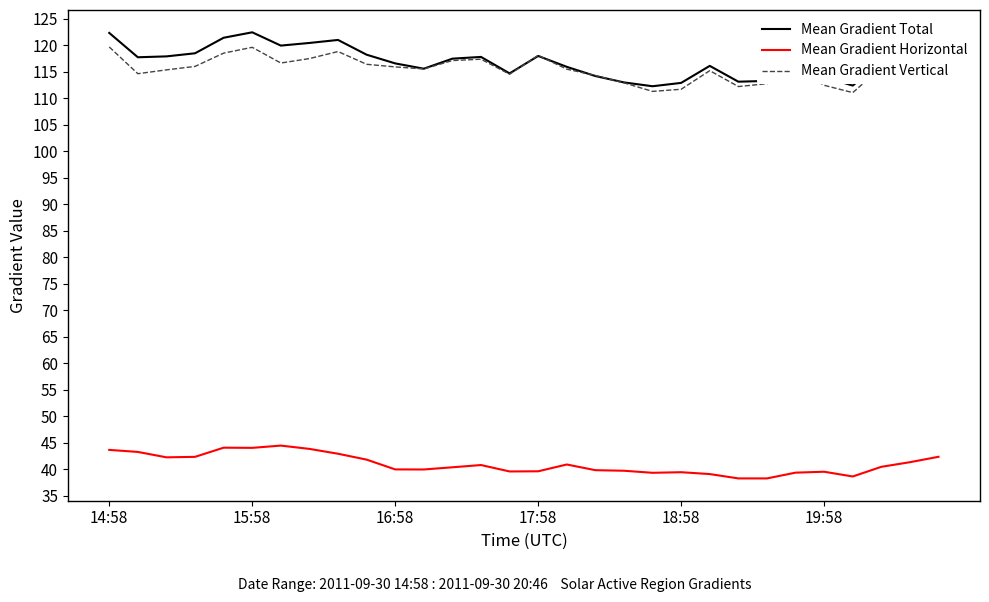

How many interior local peaks does the Mean Gradient Vertical series have?

7